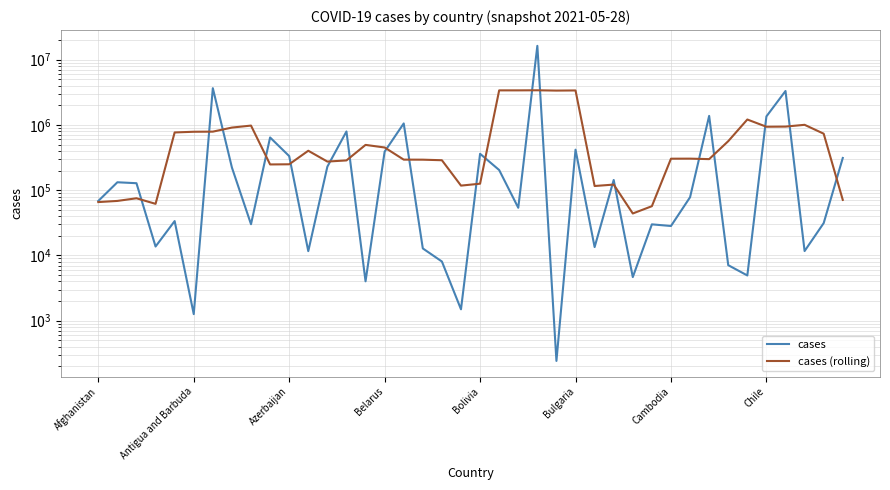

Rank the series by their maximum value, from lowest to highest.

cases (rolling), cases